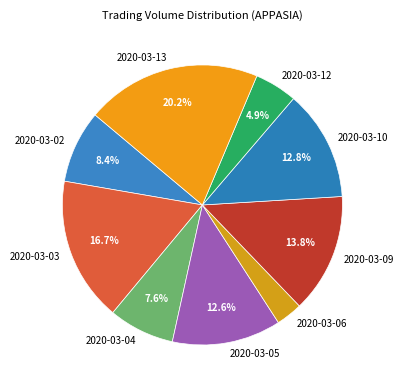

To the nearest percent, what is the combined percentage of 2020-03-12 and 2020-03-02?

13%